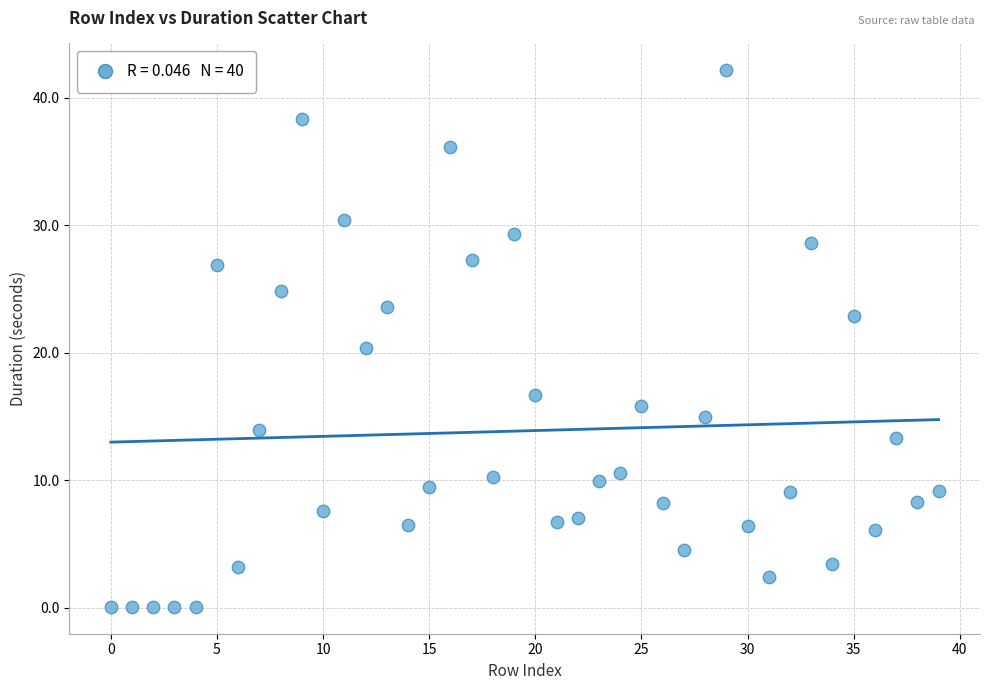

What Y value in the scatter plot is closest to 21?

20.4